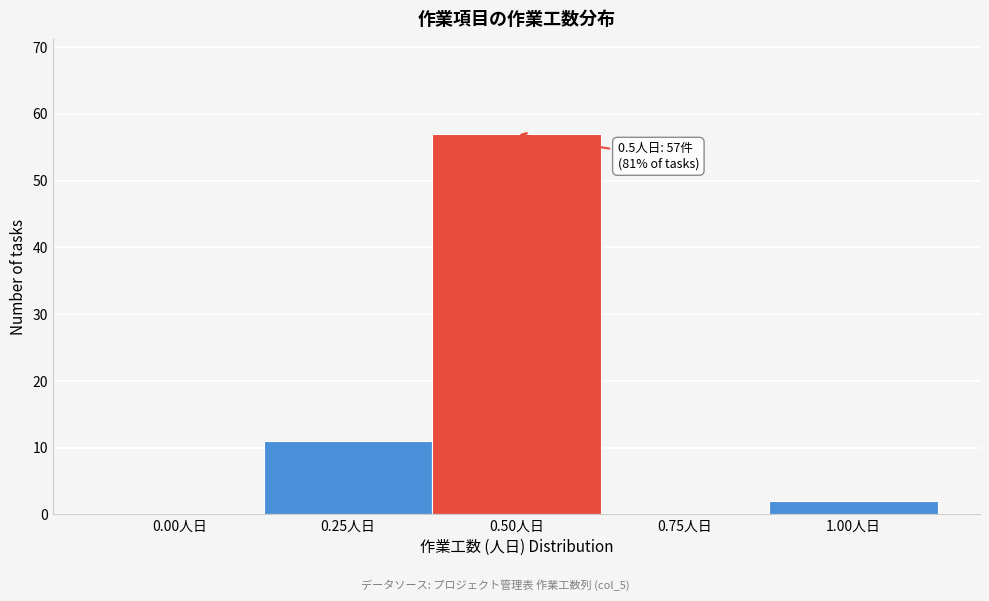

Reading right to left, what are all the values shown in this chart?

1.00人日=2	0.75人日=0	0.50人日=57	0.25人日=11	0.00人日=0